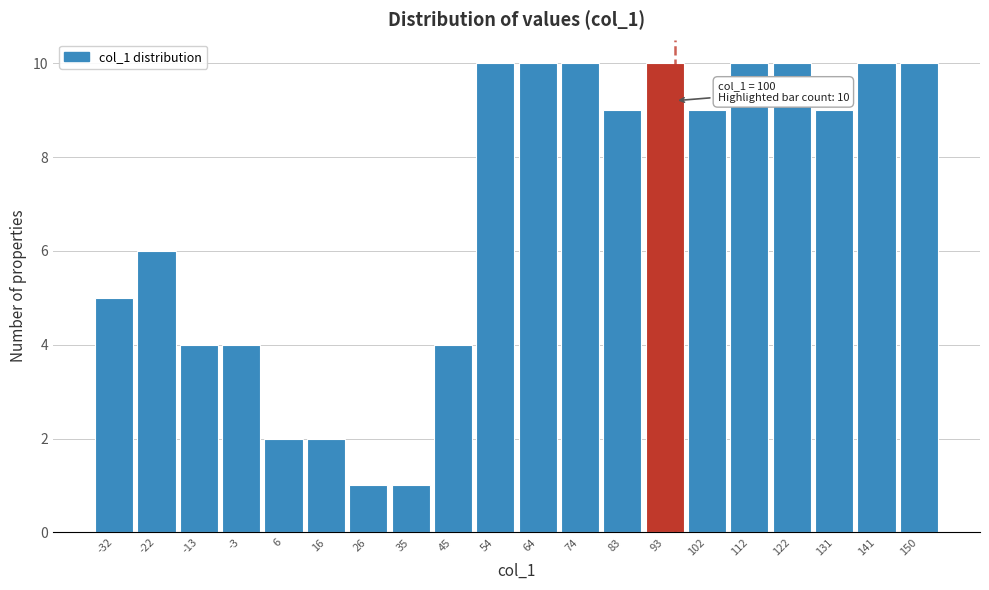

Reading right to left, what are all the values shown in this chart?

150=10	141=10	131=9	122=10	112=10	102=9	93=10	83=9	74=10	64=10	54=10	45=4	35=1	26=1	16=2	6=2	-3=4	-13=4	-22=6	-32=5